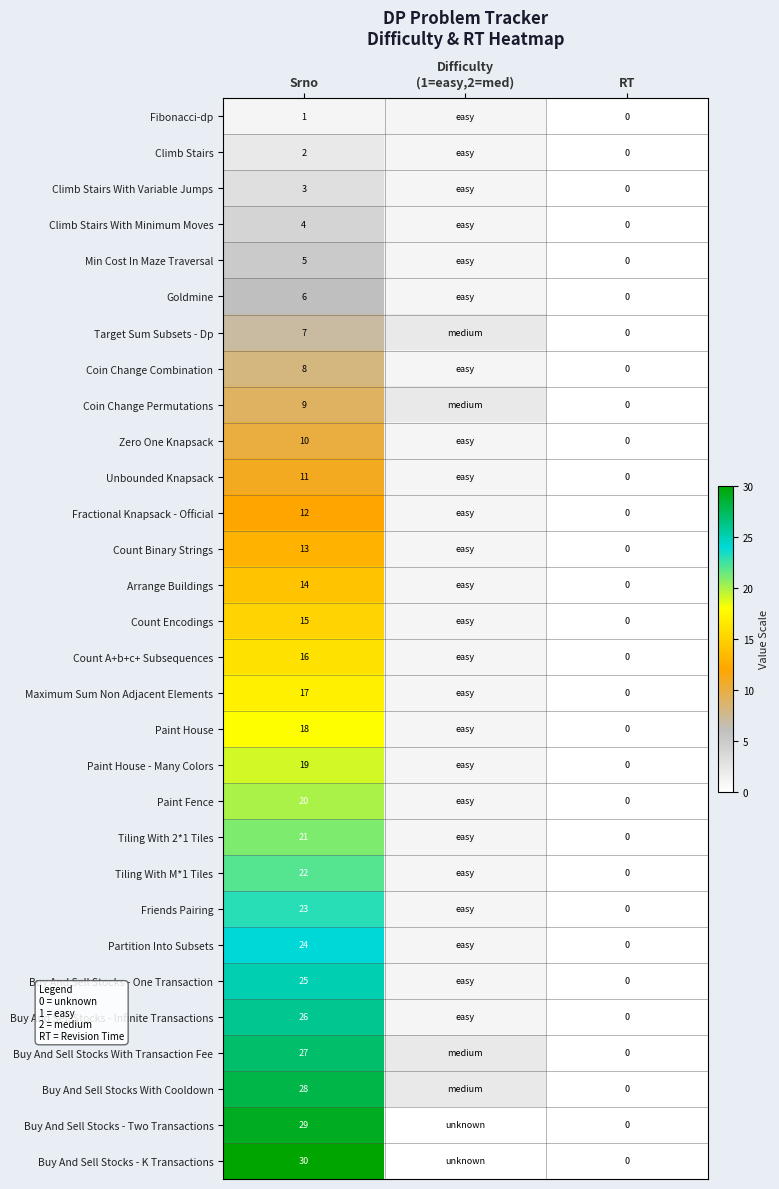

Is it true that Buy And Sell Stocks - Two Transactions equals 19 at Srno?

False